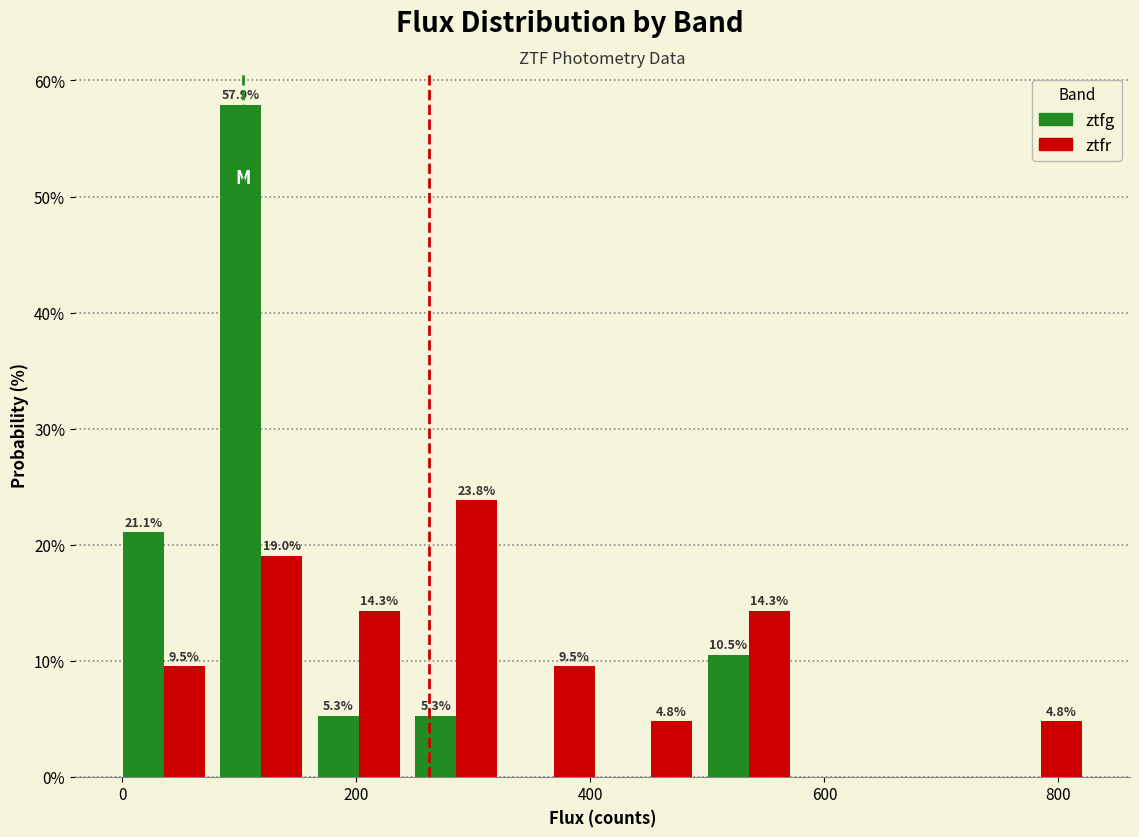

In the ztfg series, which range on the x-axis has the tallest bar?

80 to 160